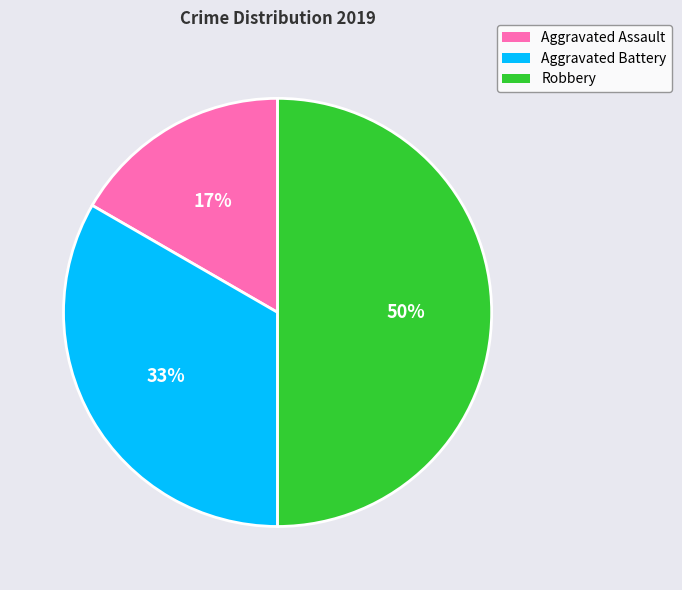

Is Aggravated Battery the majority of the pie?

No